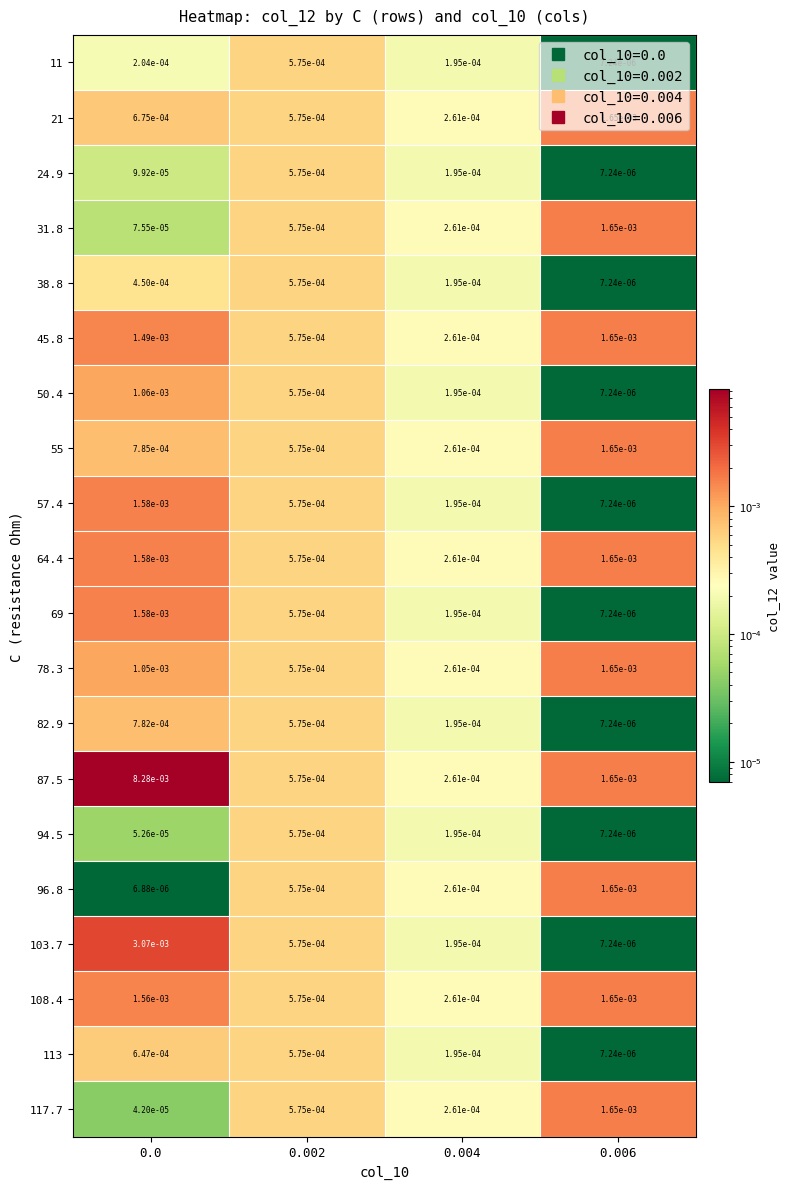

Is the value of 11 at 0.004 greater than the value of 21 at 0.006?

No